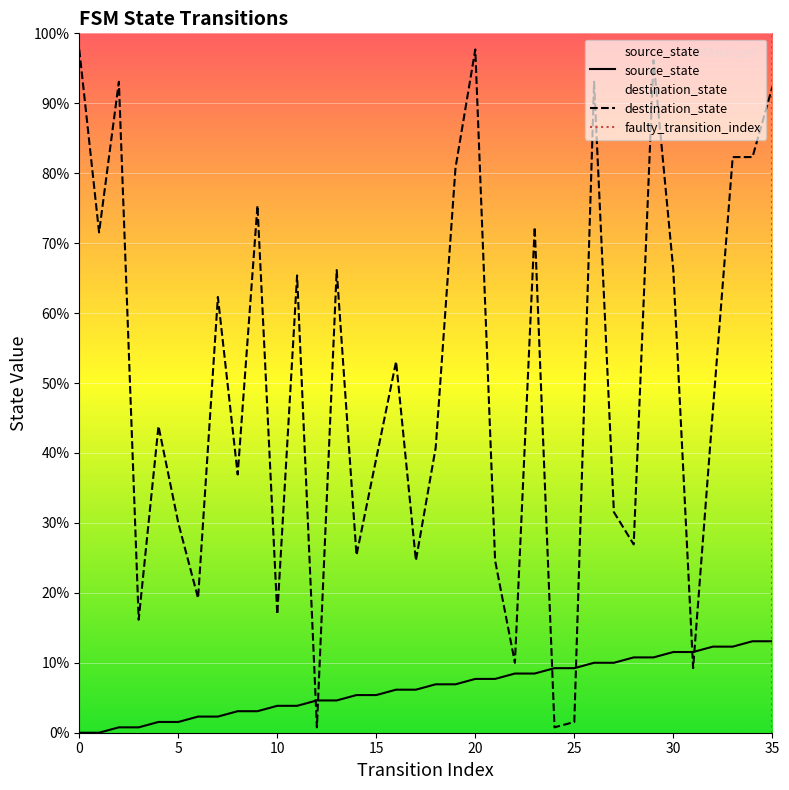

How many positive values does the source_state series have?

34